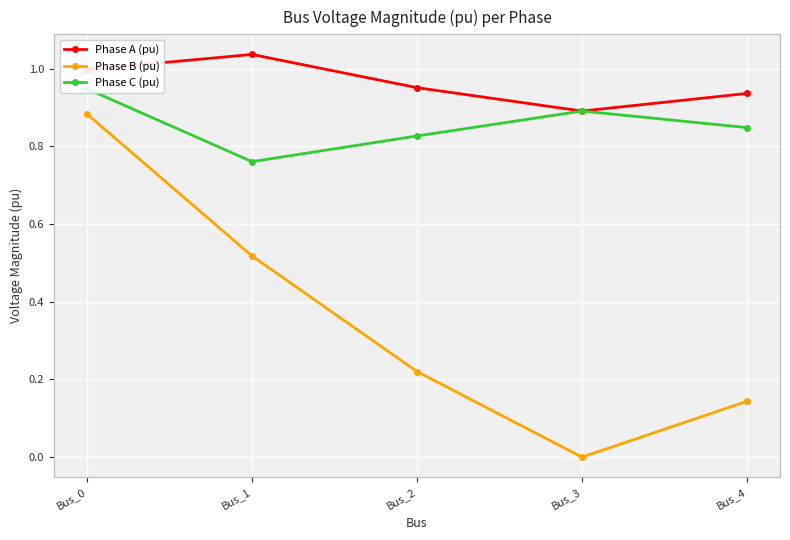

At which category does Phase B (pu) reach its first local valley?

Bus_3